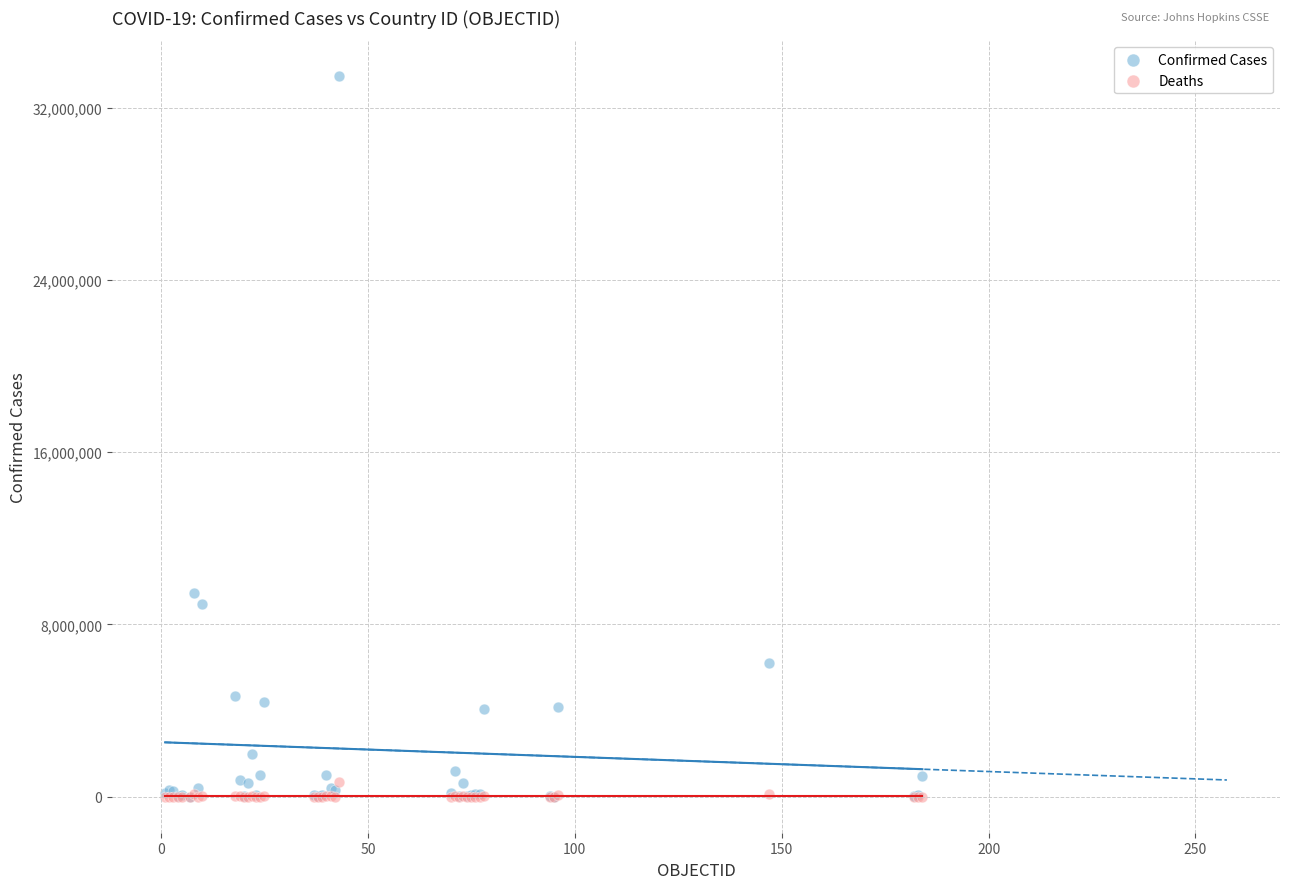

Which series contains the highest Y value?

Confirmed Cases